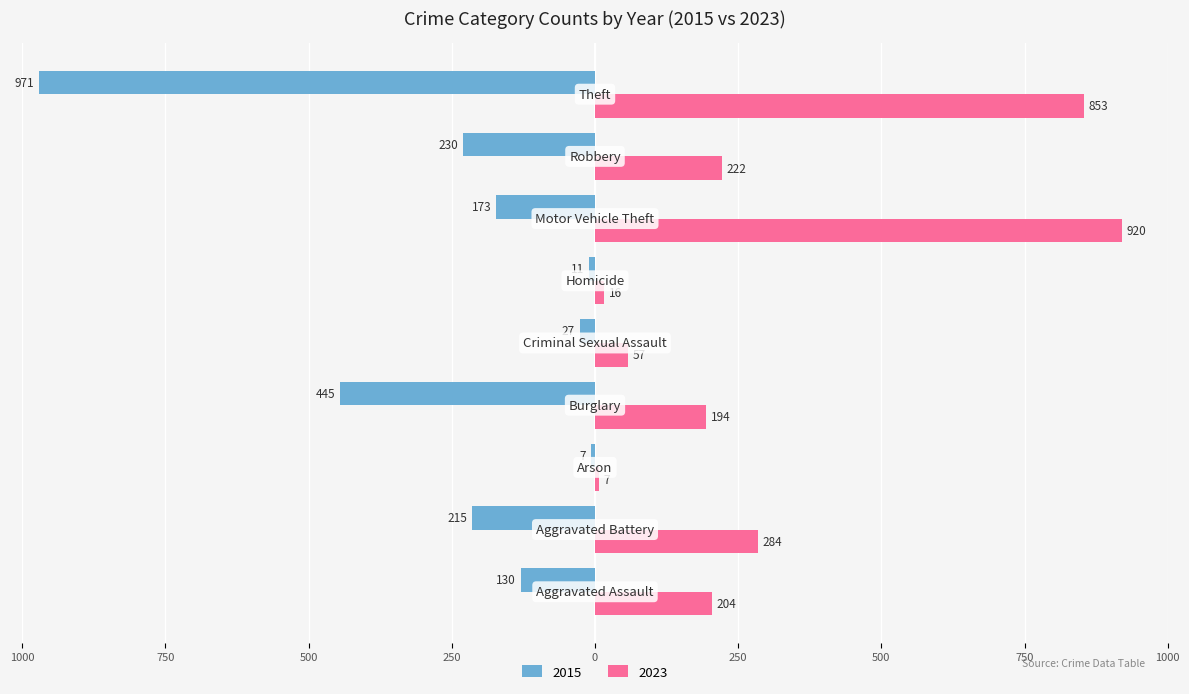

What are all the series names shown in the legend?

2015, 2023